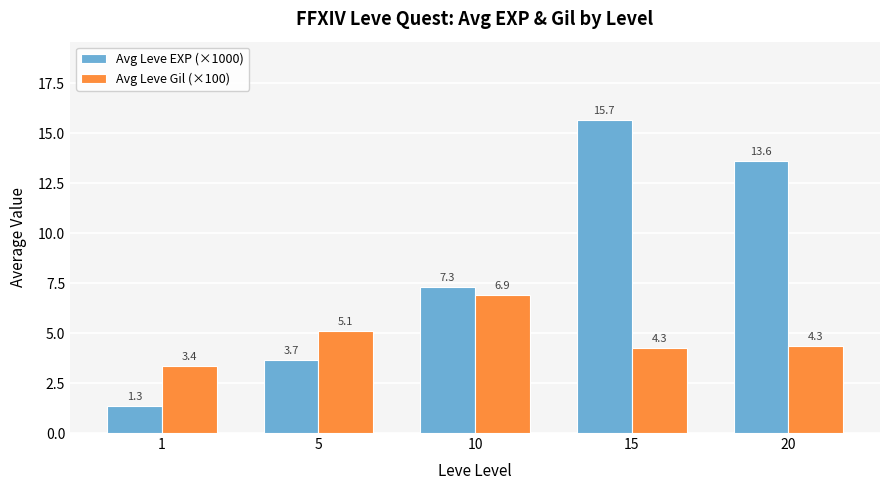

What is the value of the Avg Leve EXP (×1000) bar at the 4th from the left?

15.7